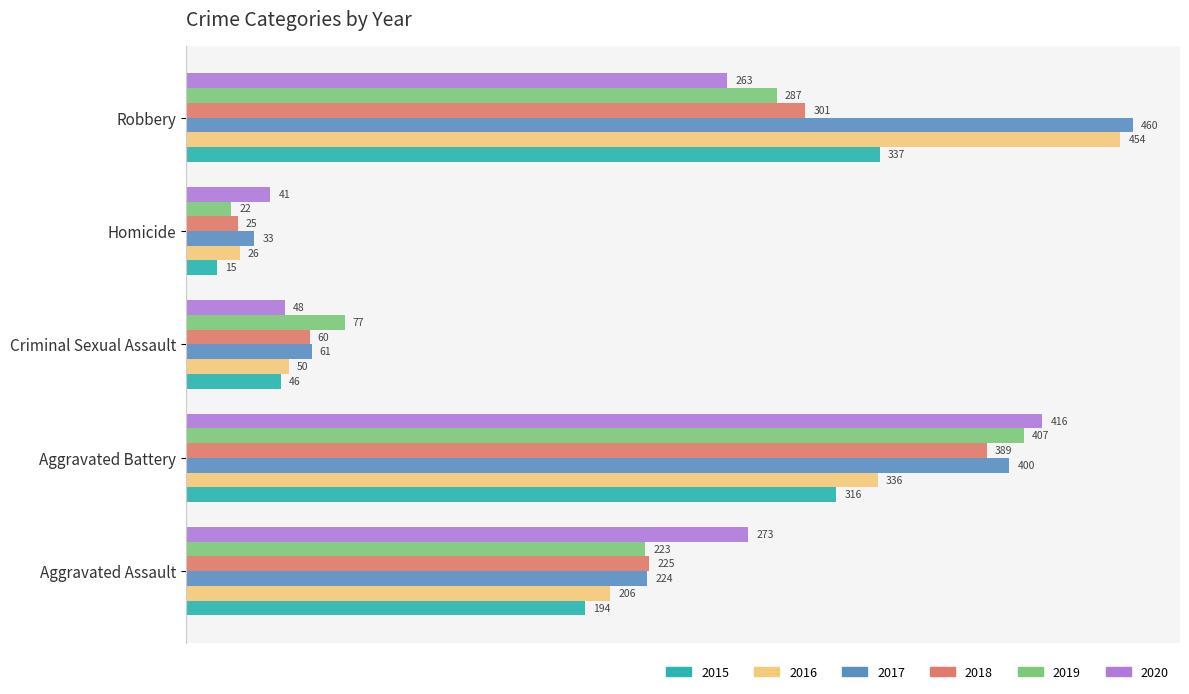

What is the spread (max minus min) of values at Aggravated Battery?

100